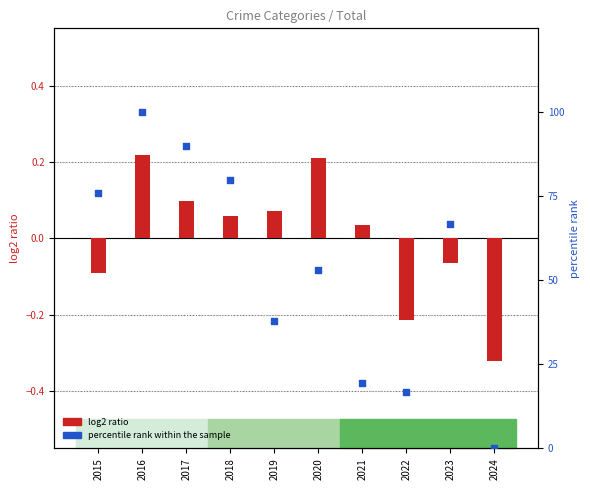

Which series has the largest total across all categories?

percentile rank within the sample